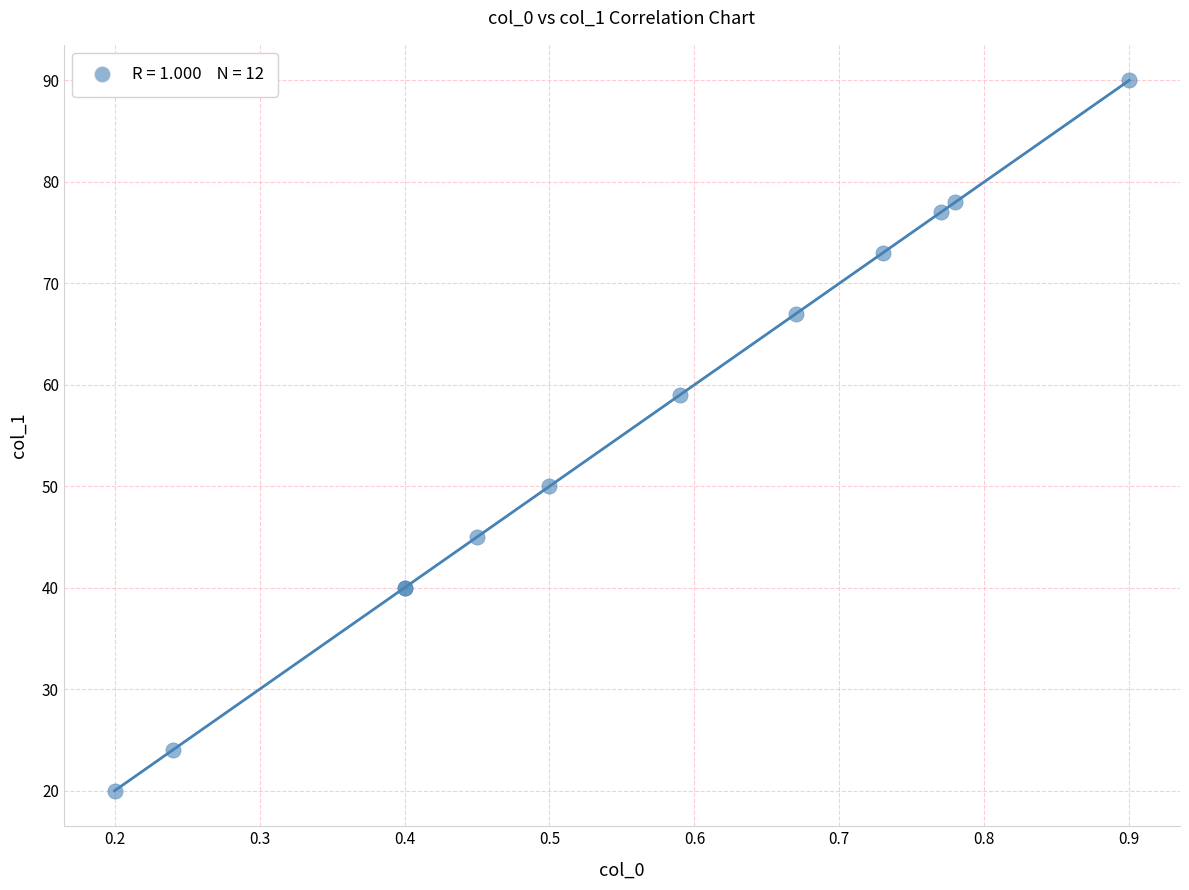

What Y value in the scatter plot is closest to 55?

59